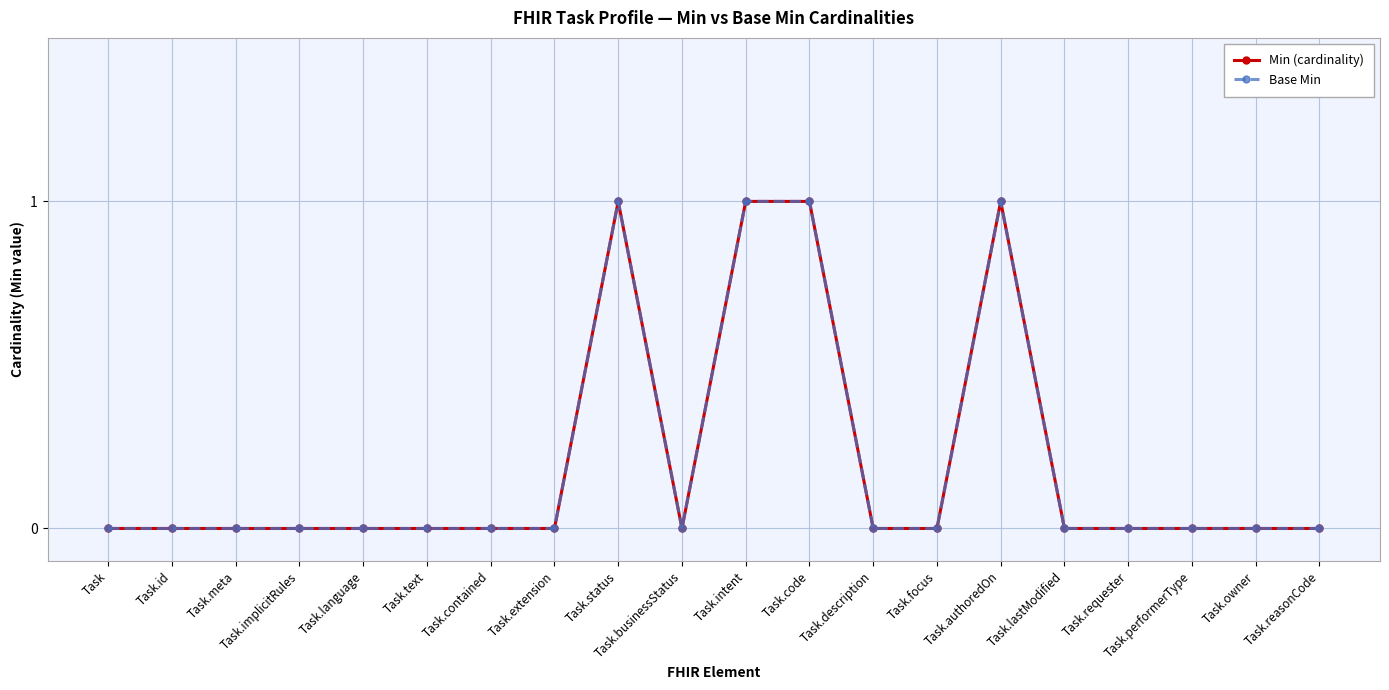

Does the chart have visible grid lines?

Yes